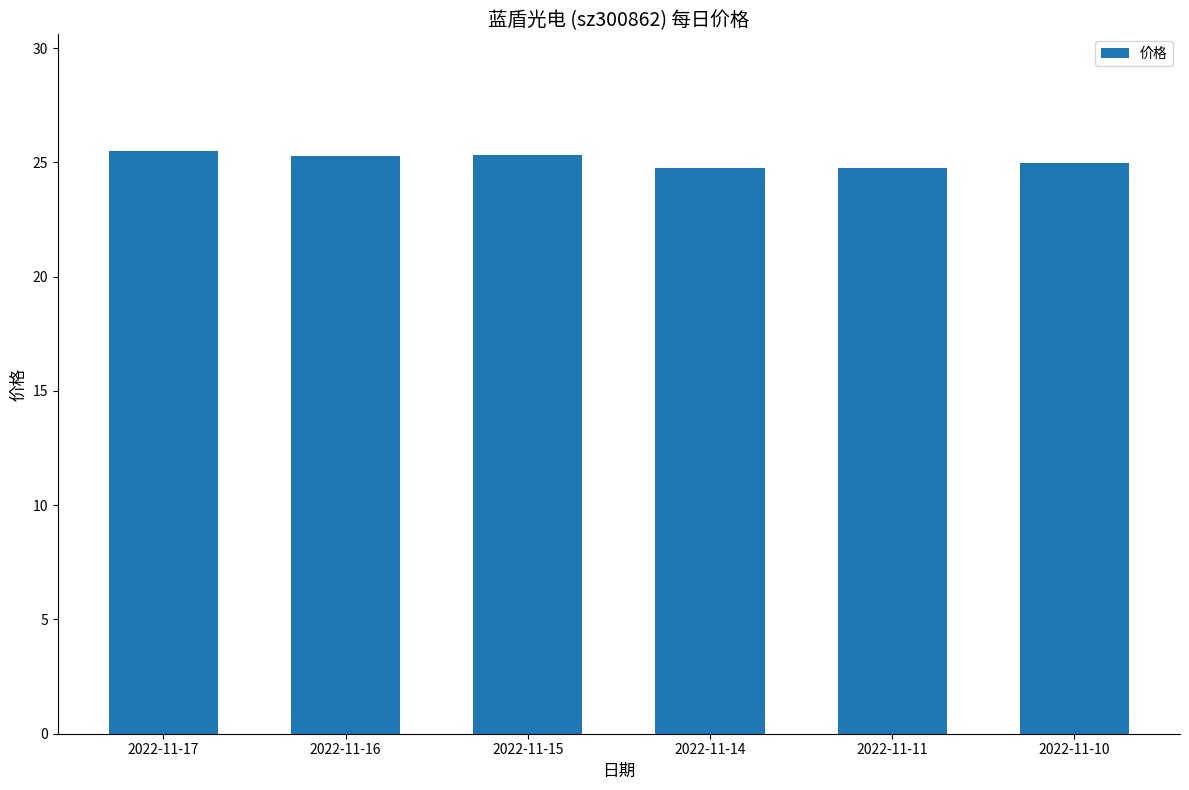

What is the smallest value displayed?

24.8